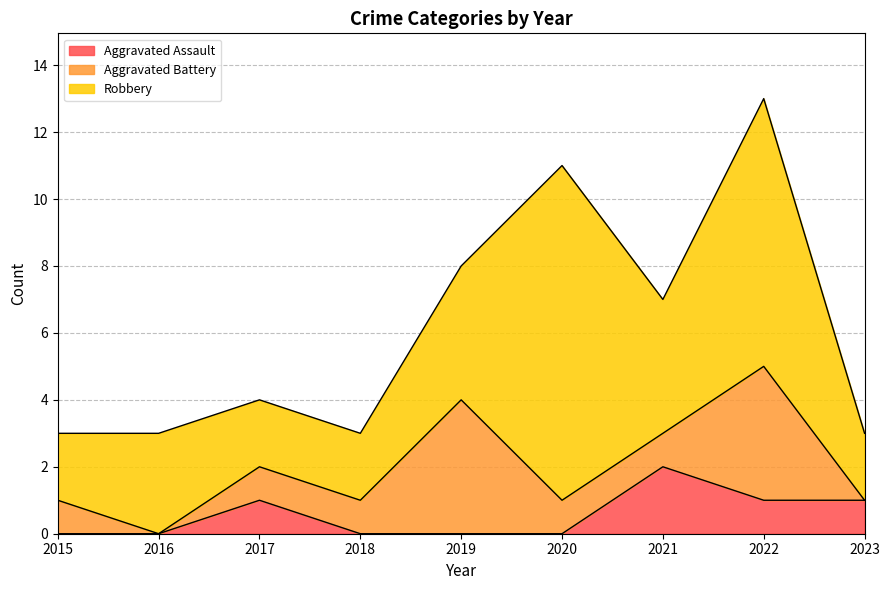

What is the greatest value displayed?

10